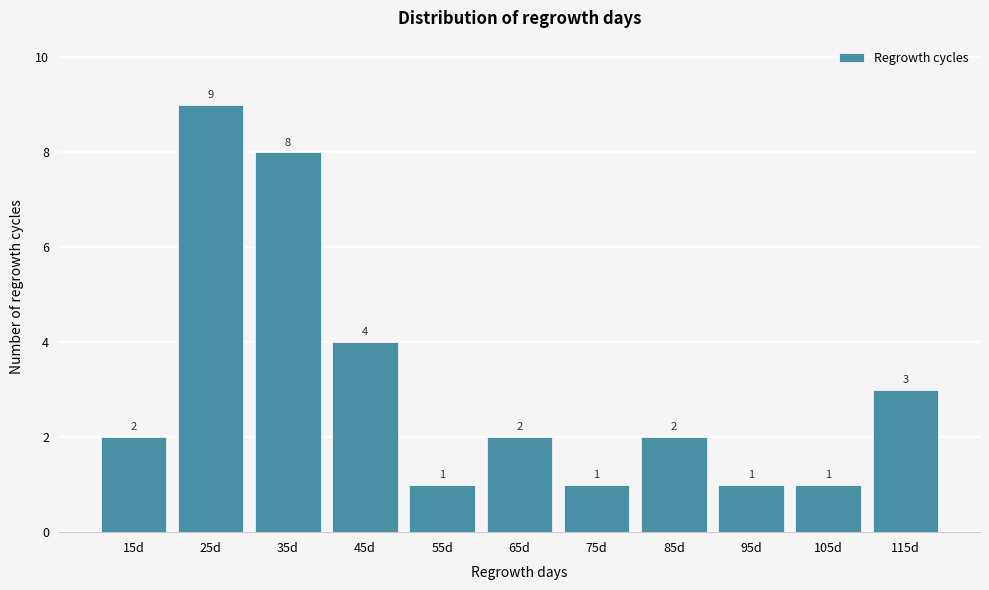

Reading left to right, list all the values displayed in this chart.

2	9	8	4	1	2	1	2	1	1	3